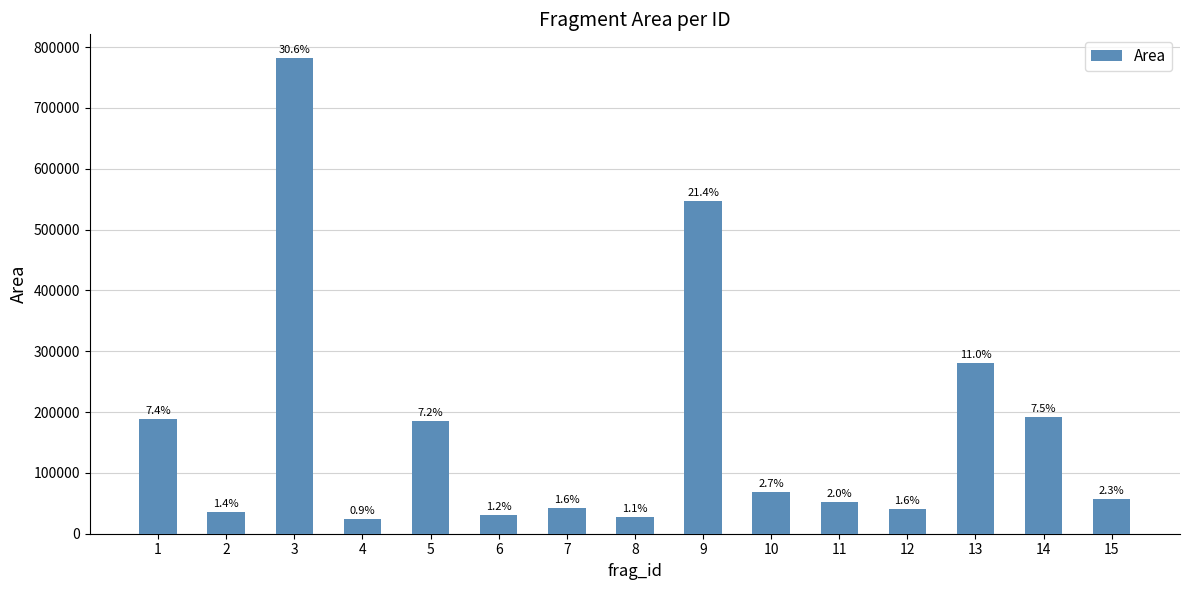

What is the change in value from 1 to 4?

-164082